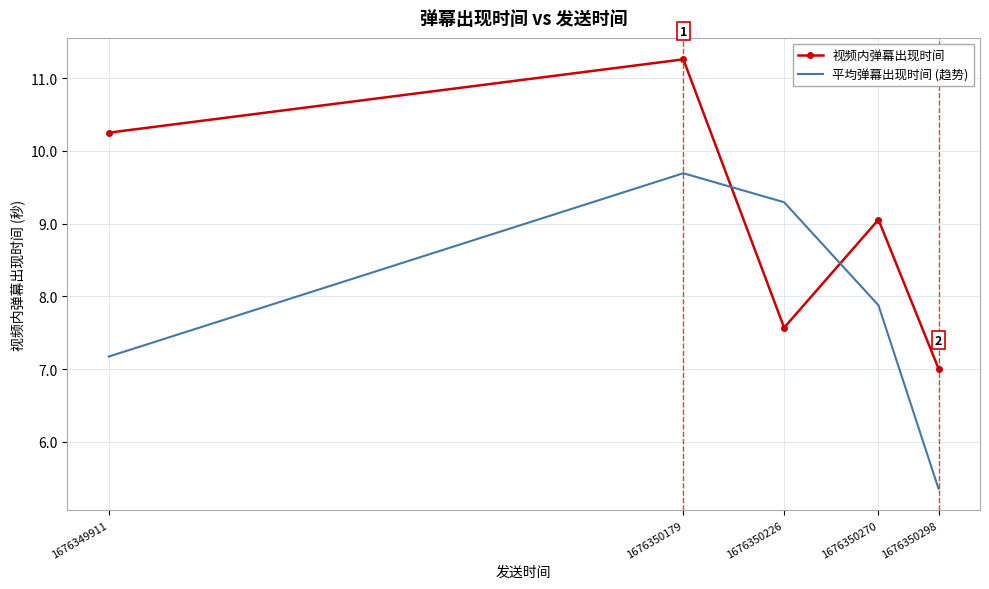

True or false: 视频内弹幕出现时间 and 平均弹幕出现时间 (趋势) cross at least once.

True